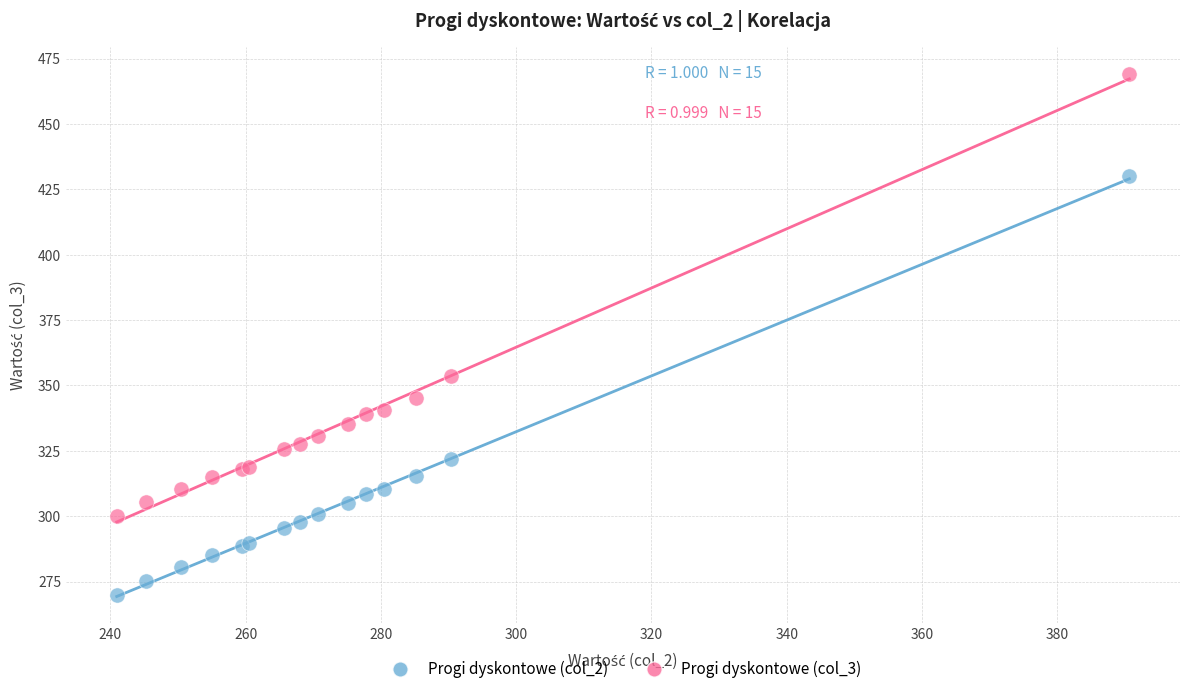

What are all the series names shown in the legend?

Progi dyskontowe (col_2), Progi dyskontowe (col_3)